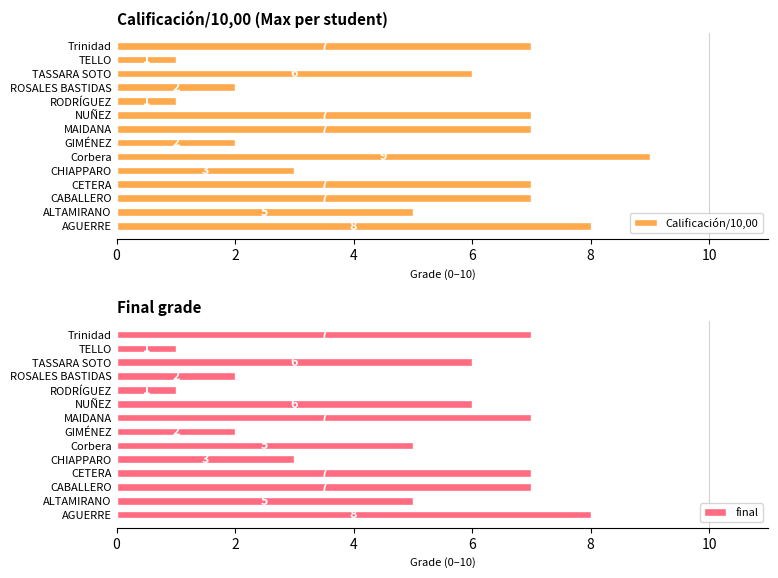

What is the difference between the maximum and minimum values in the final series?

7